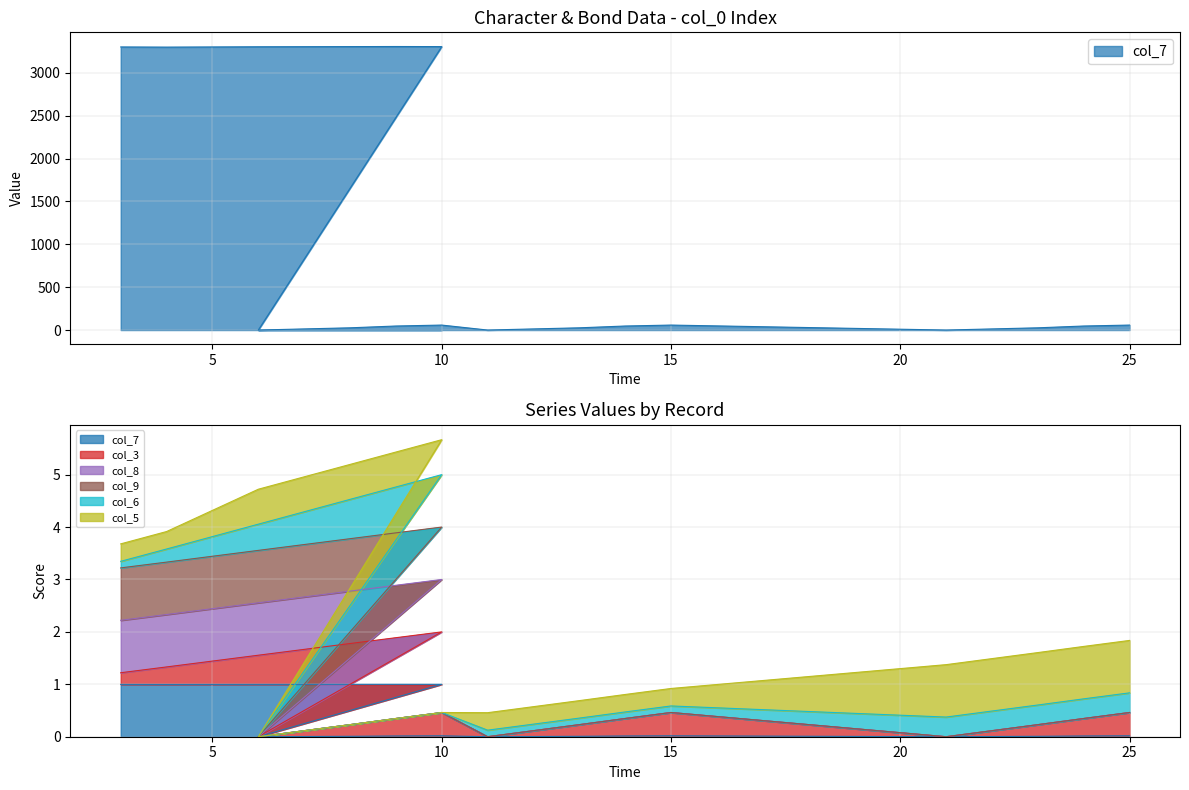

What is the average value of the col_8 series?

0.3